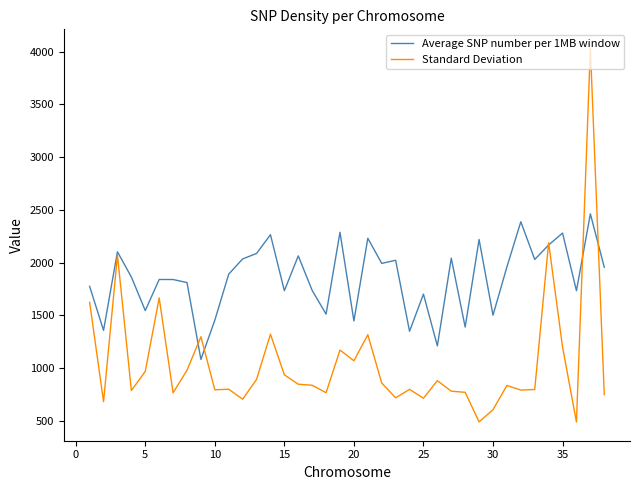

Rank the series by their average value, from lowest to highest.

Standard Deviation, Average SNP number per 1MB window